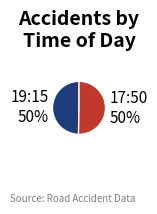

What percentage is the 17:50 slice, to the nearest percent?

50%